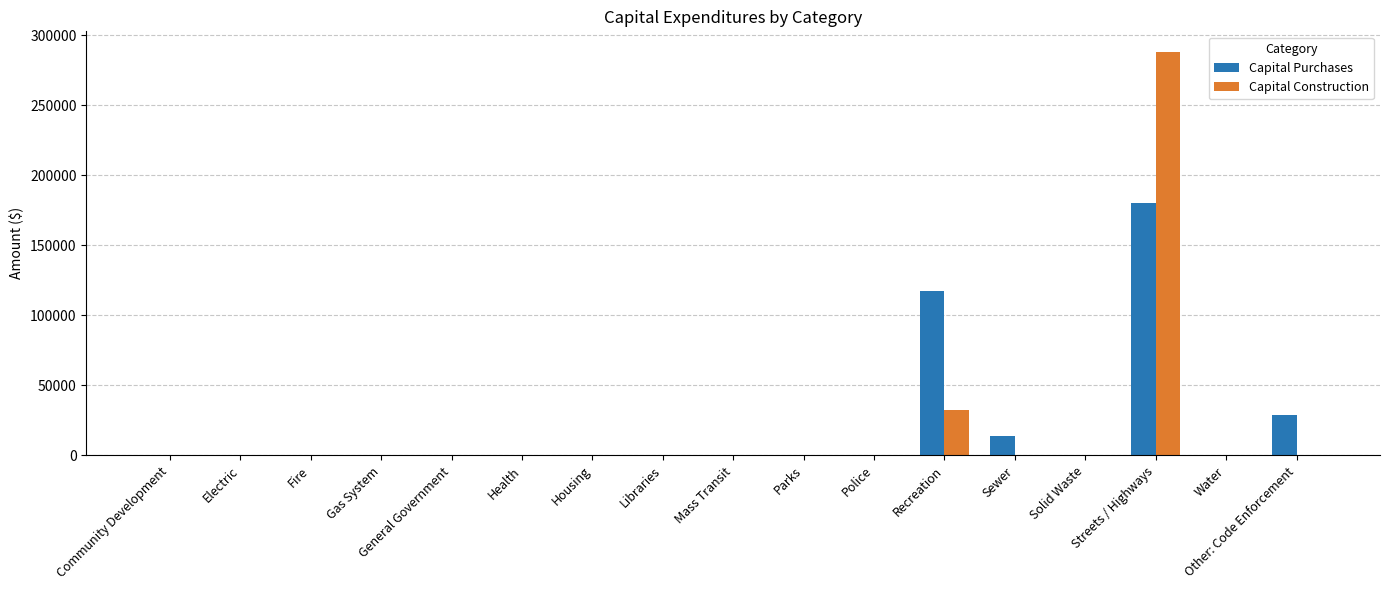

Count the number of data series in this chart.

2